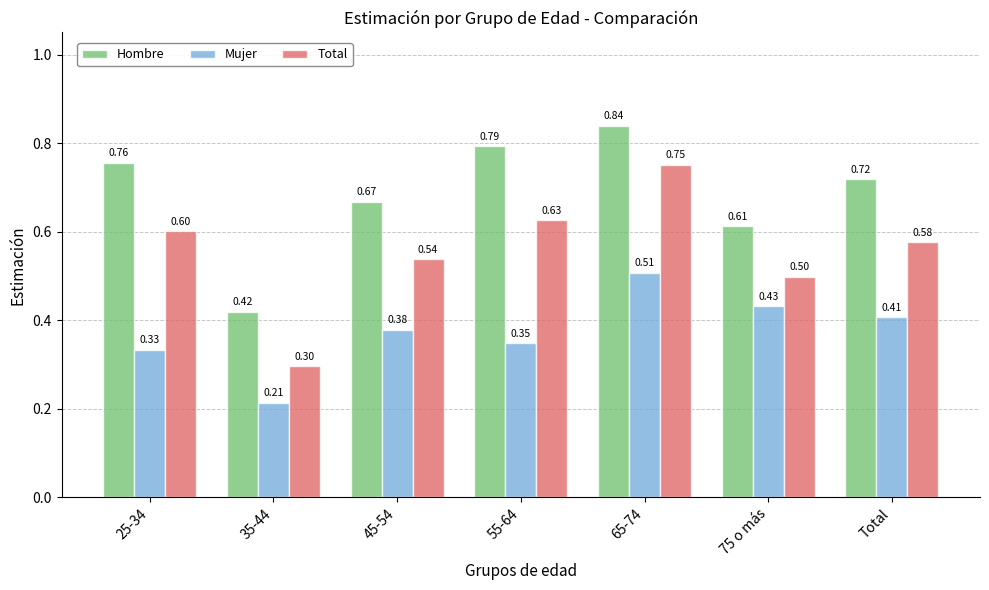

What is the total value across all series at 45-54?

1.6